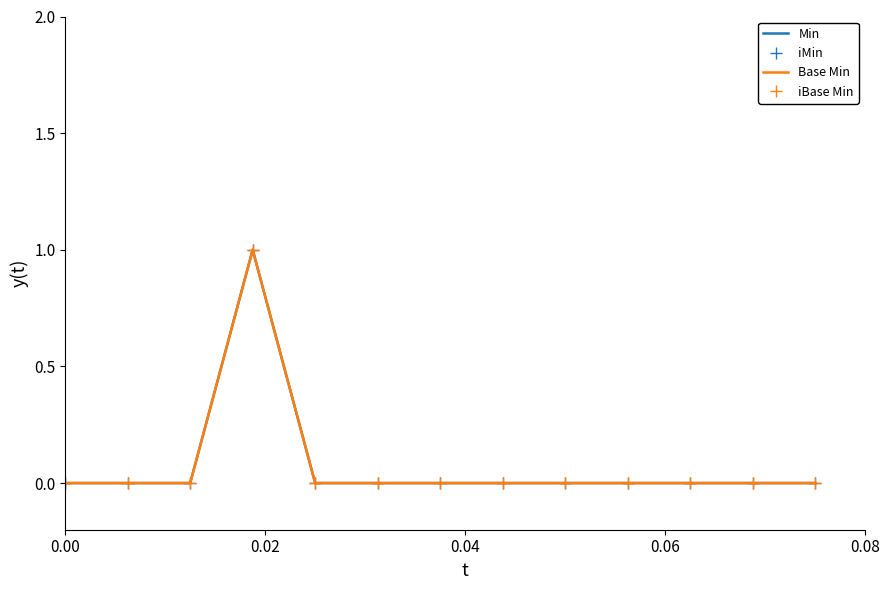

True or false: iBase Min and Min cross at least once.

False